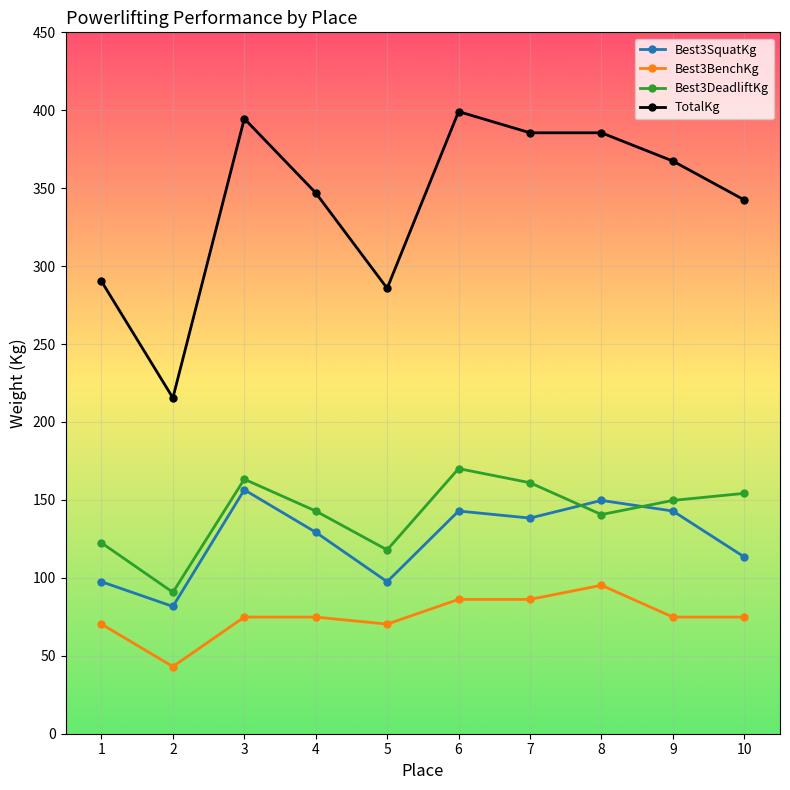

What is the value of the Best3BenchKg point at the 4th from the left?

74.8